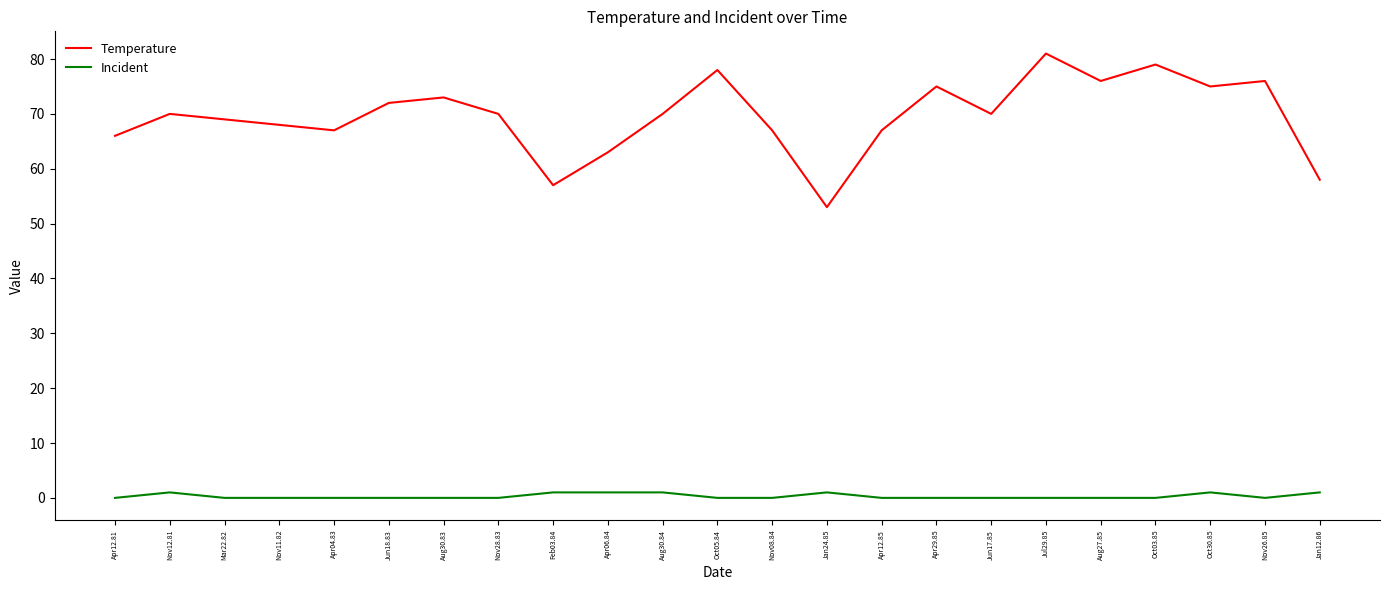

What is the difference between the maximum and minimum values in the Incident series?

1